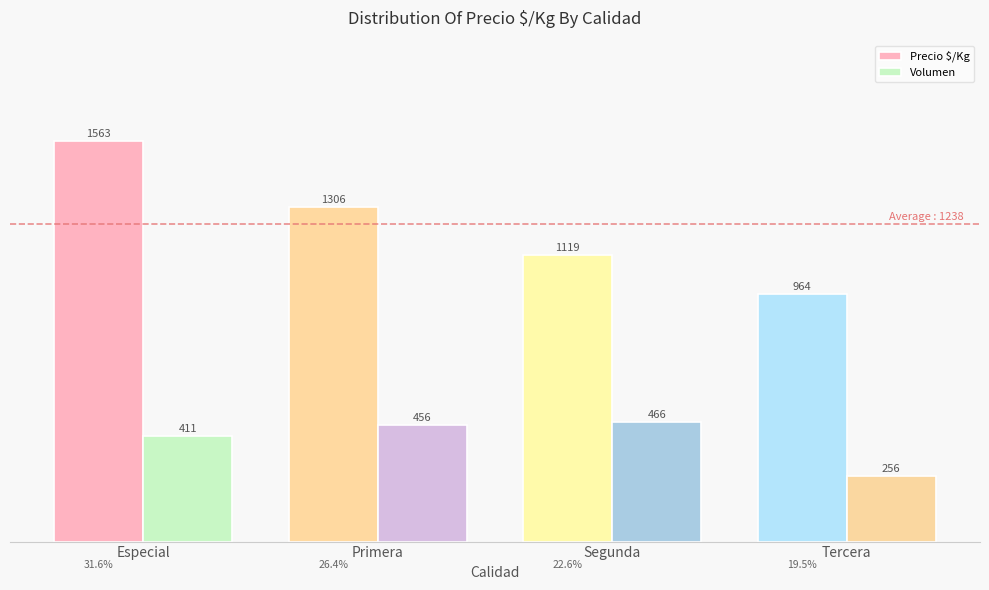

Is it true that Volumen equals 641 at Especial?

False